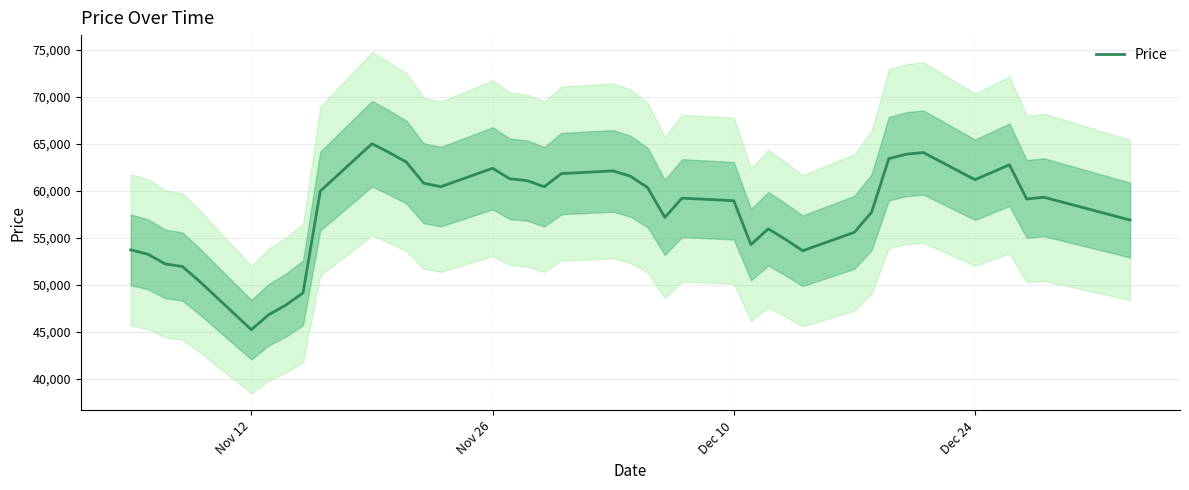

How many lines are shown in the chart?

1